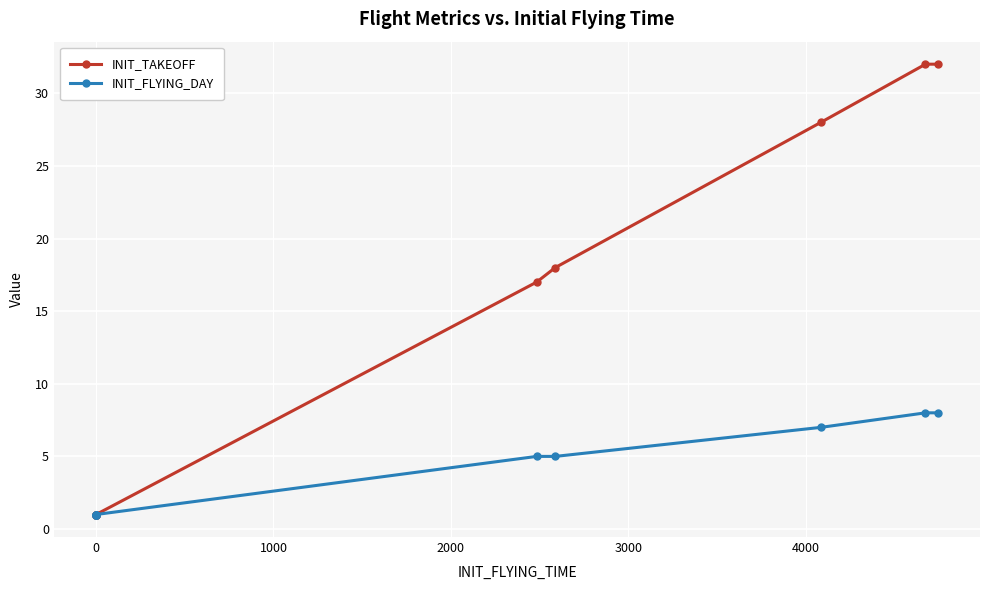

Reading left to right, list all the values displayed in this chart.

INIT_TAKEOFF: 1	1	1	1	1	17	18	28	32	32
INIT_FLYING_DAY: 1	1	1	1	1	5	5	7	8	8